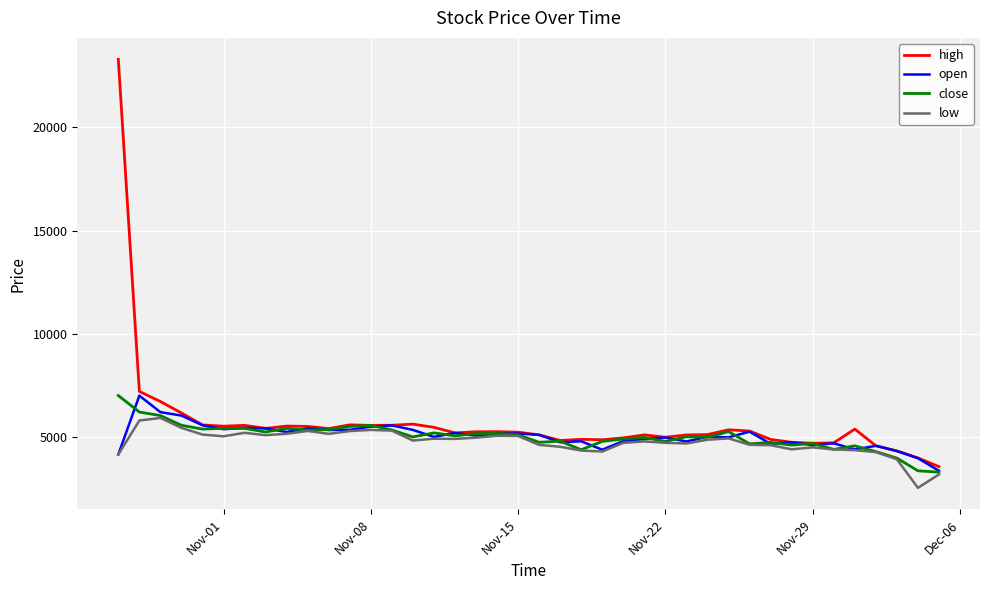

Which series has the largest range (max minus min)?

high